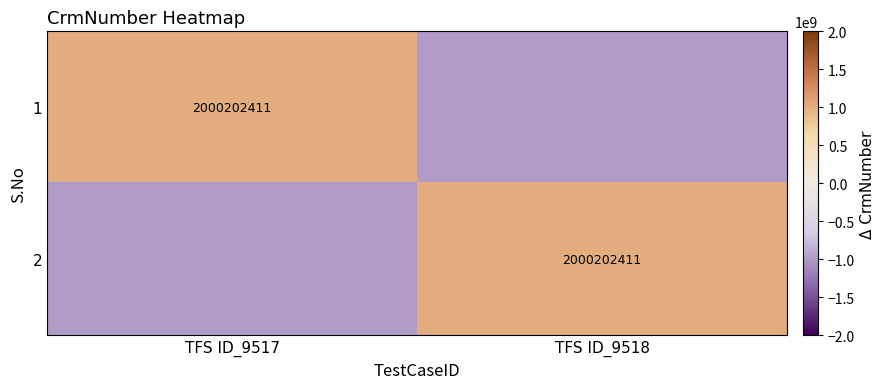

True or false: 2 has a value of 2000202411.0 at TFS ID_9518.

True